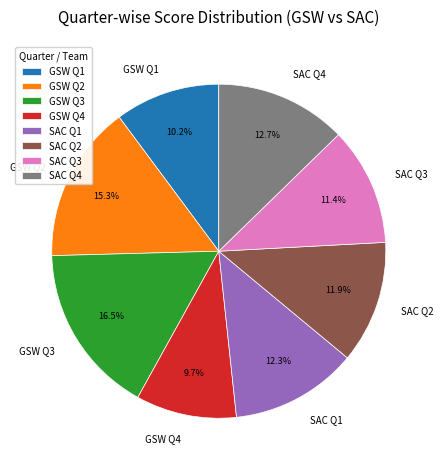

Approximately how many times larger is the value at GSW Q1 compared to SAC Q4?

0.8